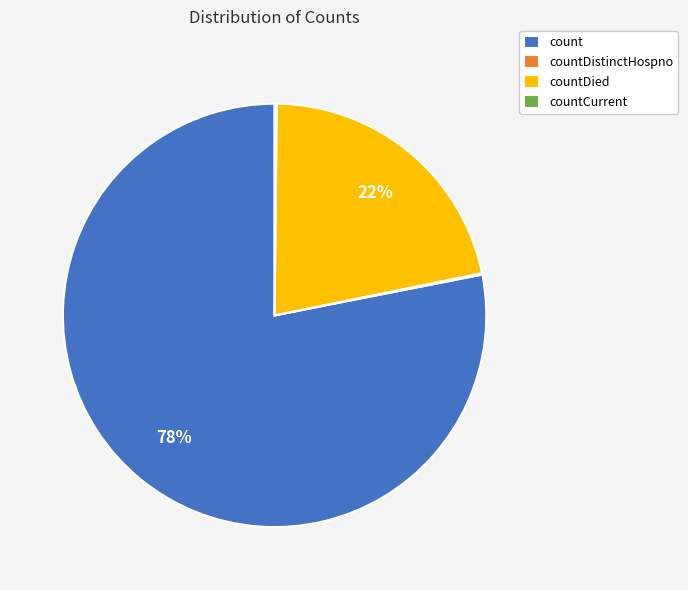

To the nearest percent, what is the average slice percentage?

25%